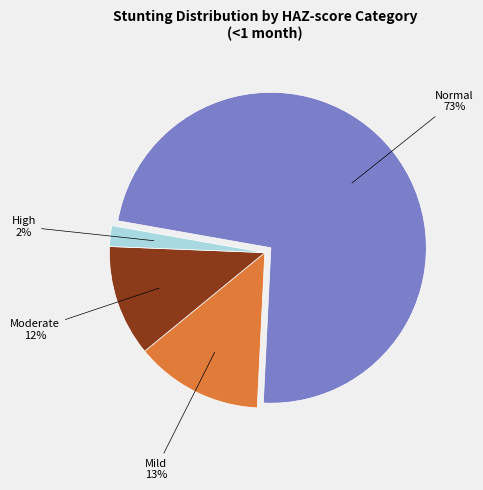

How many segments does this pie chart have?

4